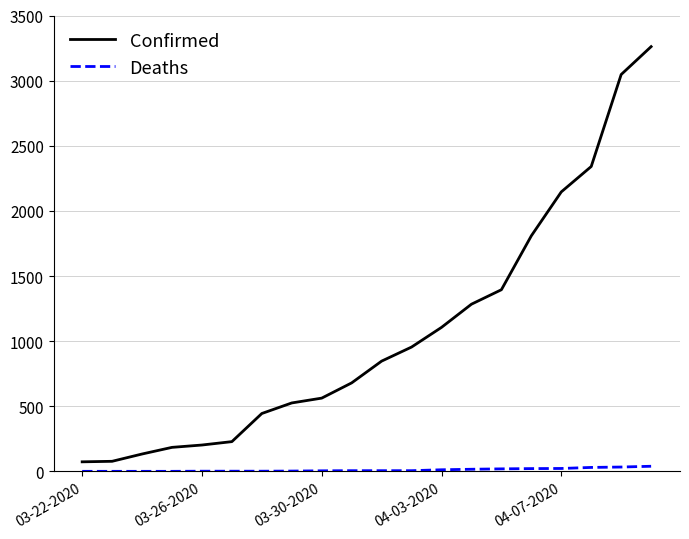

At how many categories does at least one series exceed 2731?

2